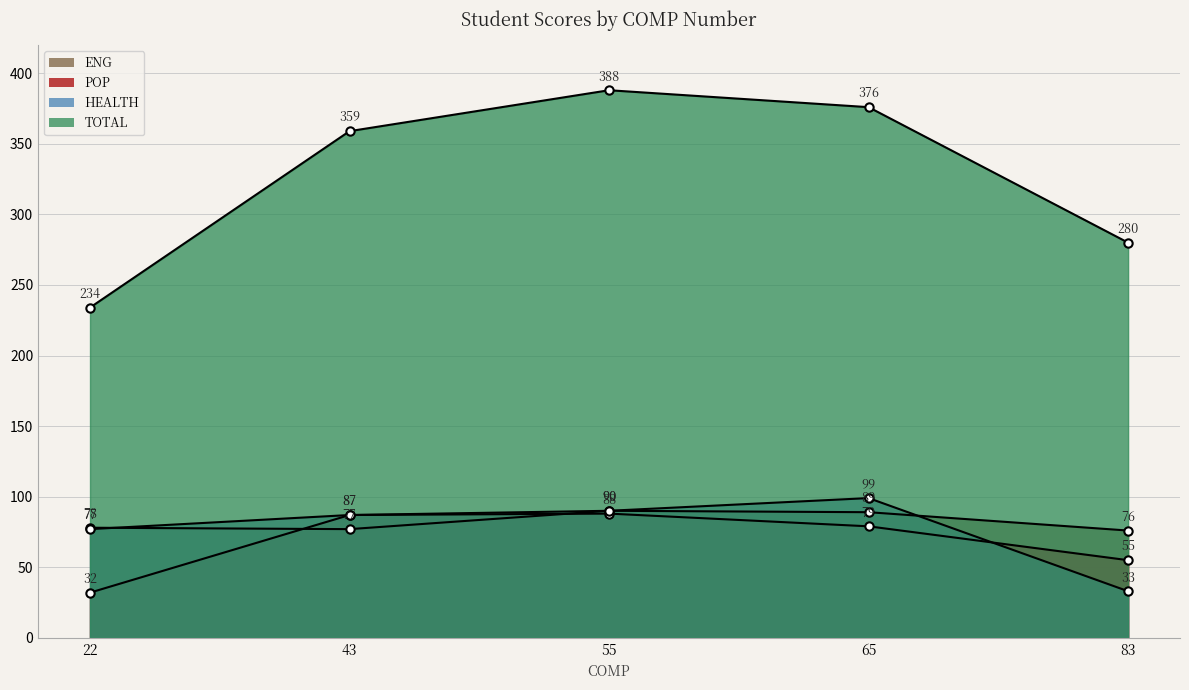

What are all the series names shown in the legend?

ENG, POP, HEALTH, TOTAL